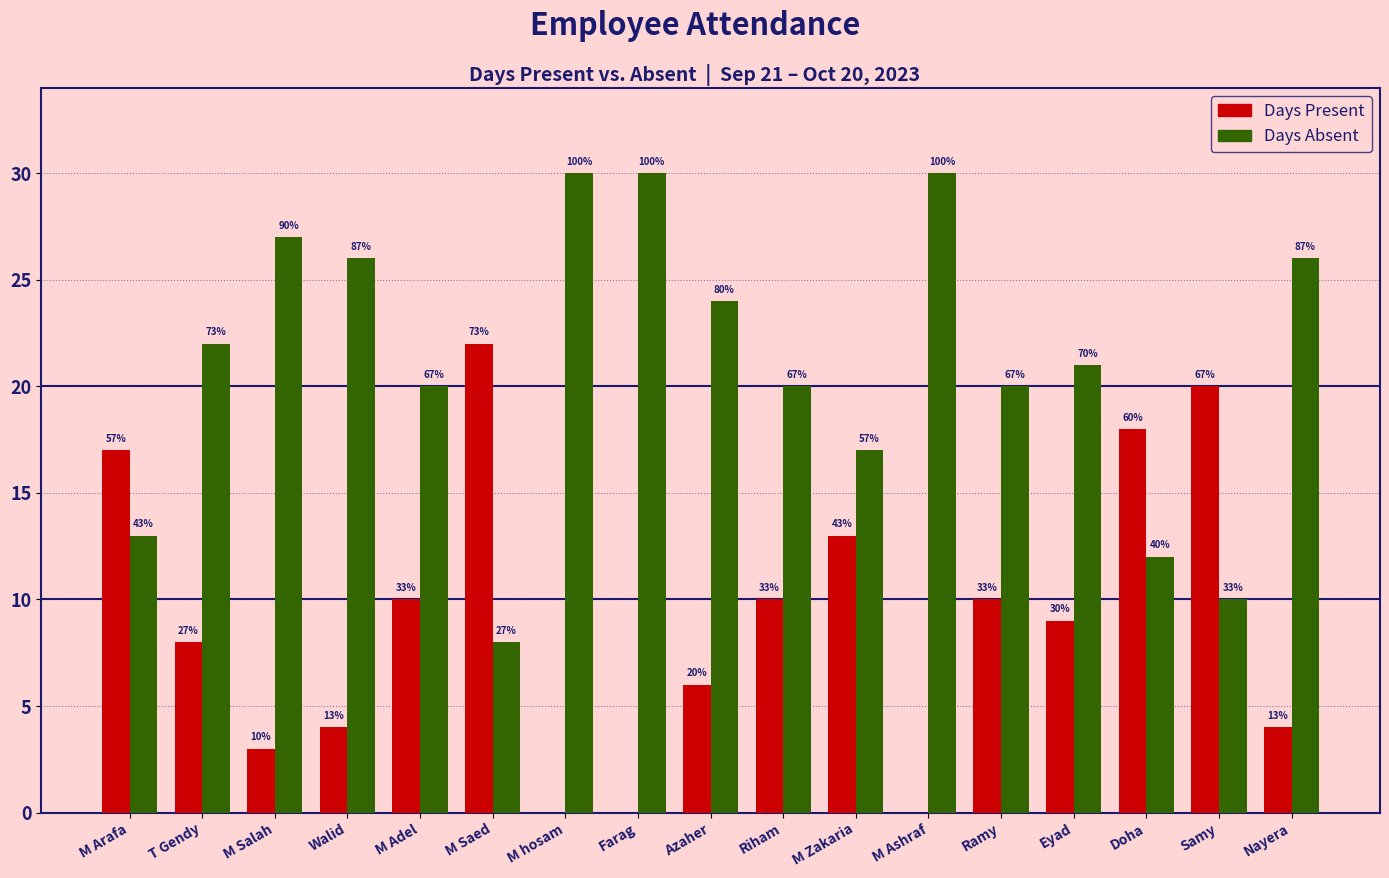

What are all the series names shown in the legend?

Days Present, Days Absent